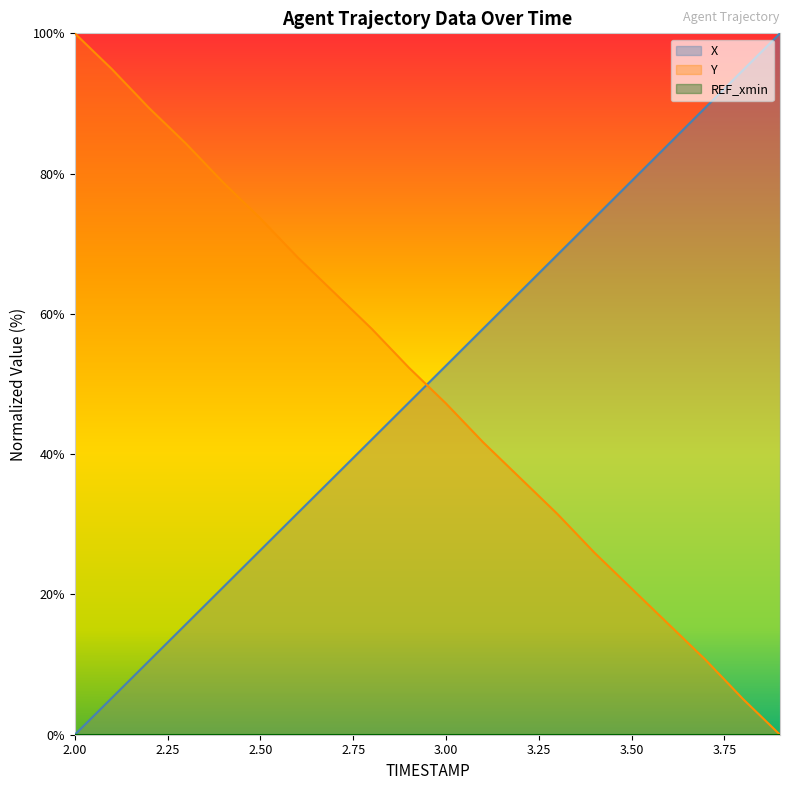

How many intersections are there between X and Y?

1